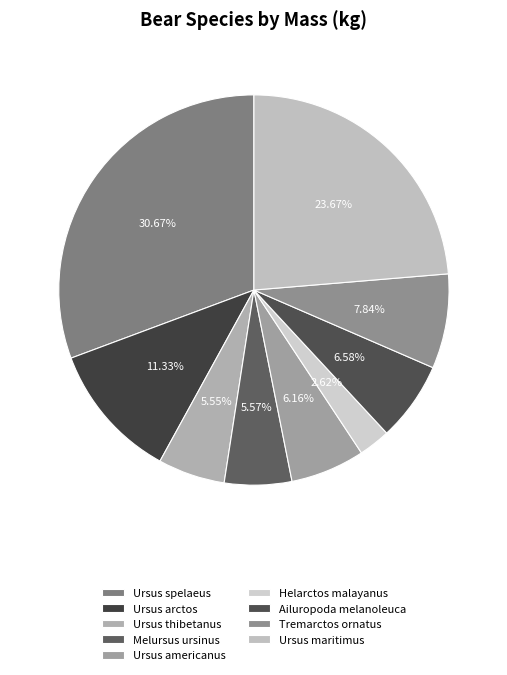

Is Ursus thibetanus the majority of the pie?

No